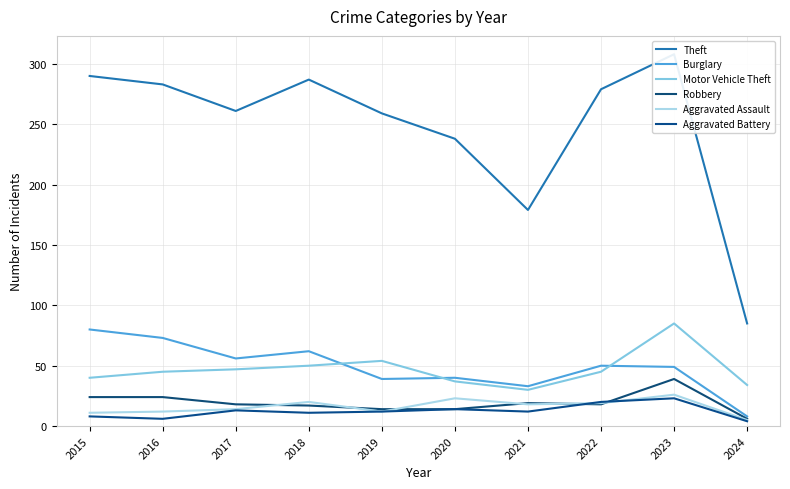

Reading right to left, list all the values displayed in this chart.

Theft: 85	308	279	179	238	259	287	261	283	290
Burglary: 8	49	50	33	40	39	62	56	73	80
Motor Vehicle Theft: 34	85	45	30	37	54	50	47	45	40
Robbery: 6	39	18	19	14	14	17	18	24	24
Aggravated Assault: 5	26	19	18	23	12	20	14	12	11
Aggravated Battery: 4	23	20	12	14	12	11	13	6	8